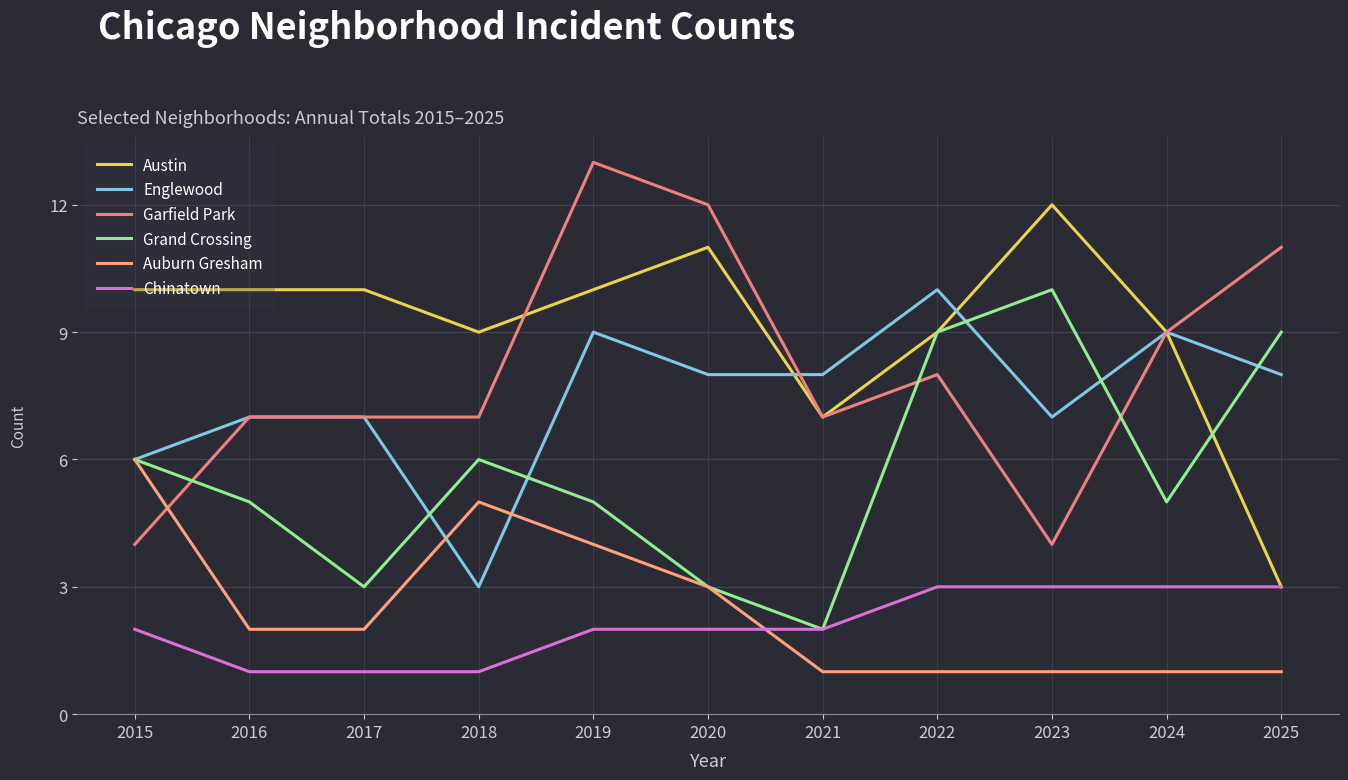

Reading left to right, list all the values displayed in this chart.

Austin: 10	10	10	9	10	11	7	9	12	9	3
Englewood: 6	7	7	3	9	8	8	10	7	9	8
Garfield Park: 4	7	7	7	13	12	7	8	4	9	11
Grand Crossing: 6	5	3	6	5	3	2	9	10	5	9
Auburn Gresham: 6	2	2	5	4	3	1	1	1	1	1
Chinatown: 2	1	1	1	2	2	2	3	3	3	3